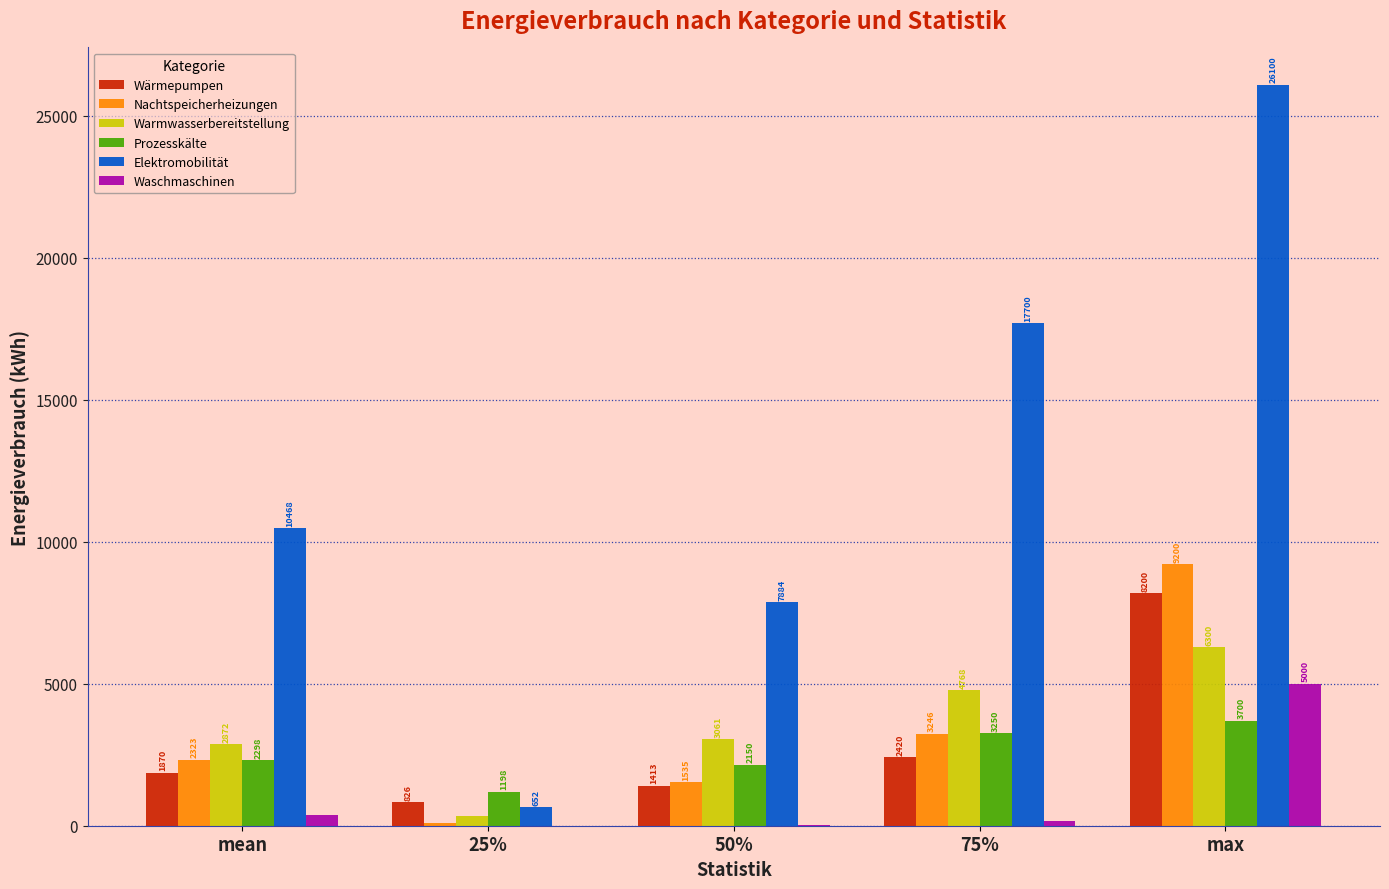

What is the maximum value for Warmwasserbereitstellung?

6300.0